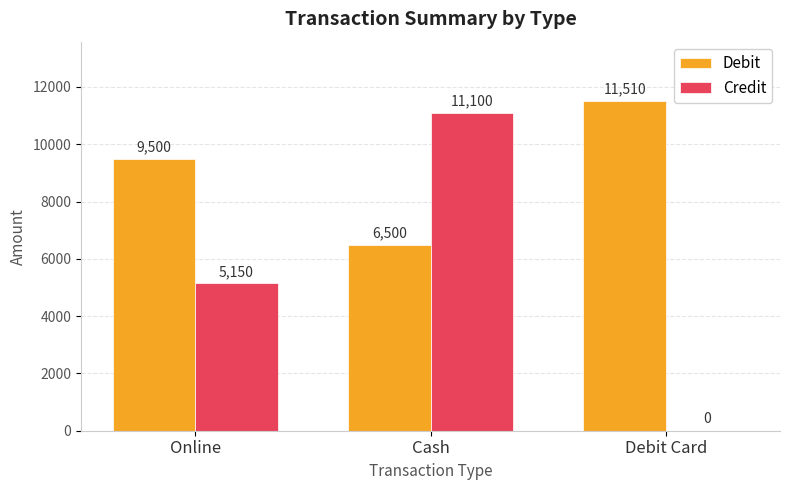

How many distinct data groups are displayed?

2